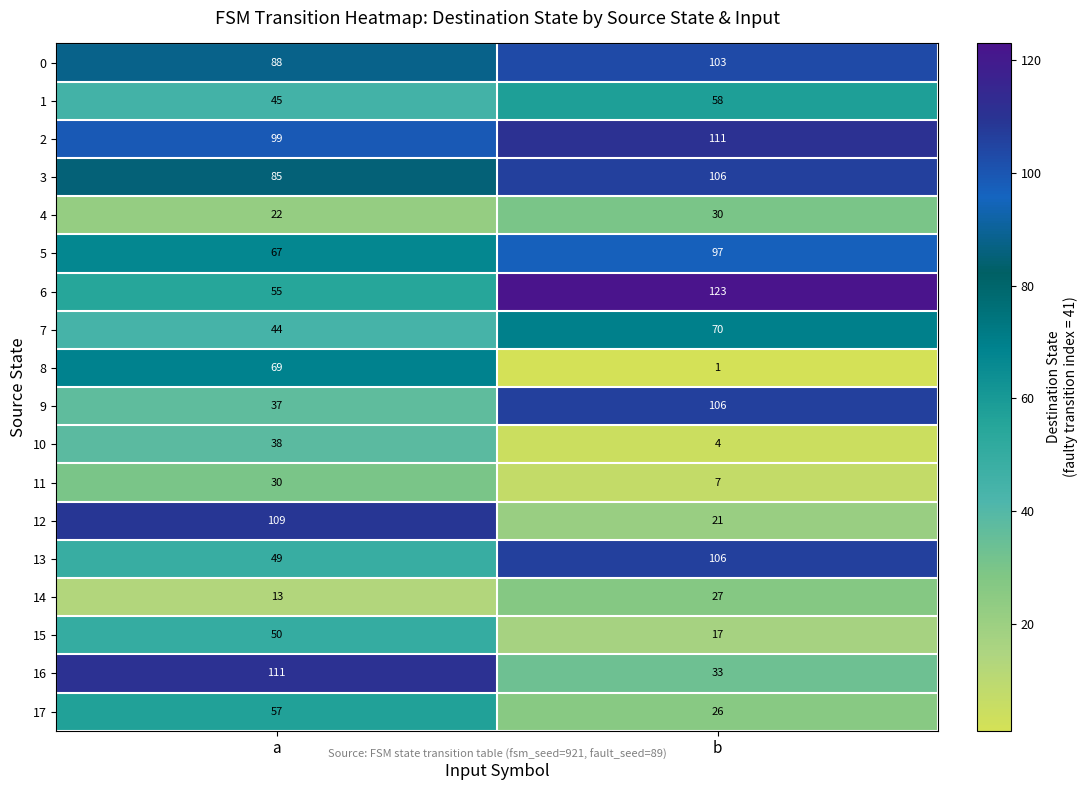

At which label does 12 reach its peak?

a